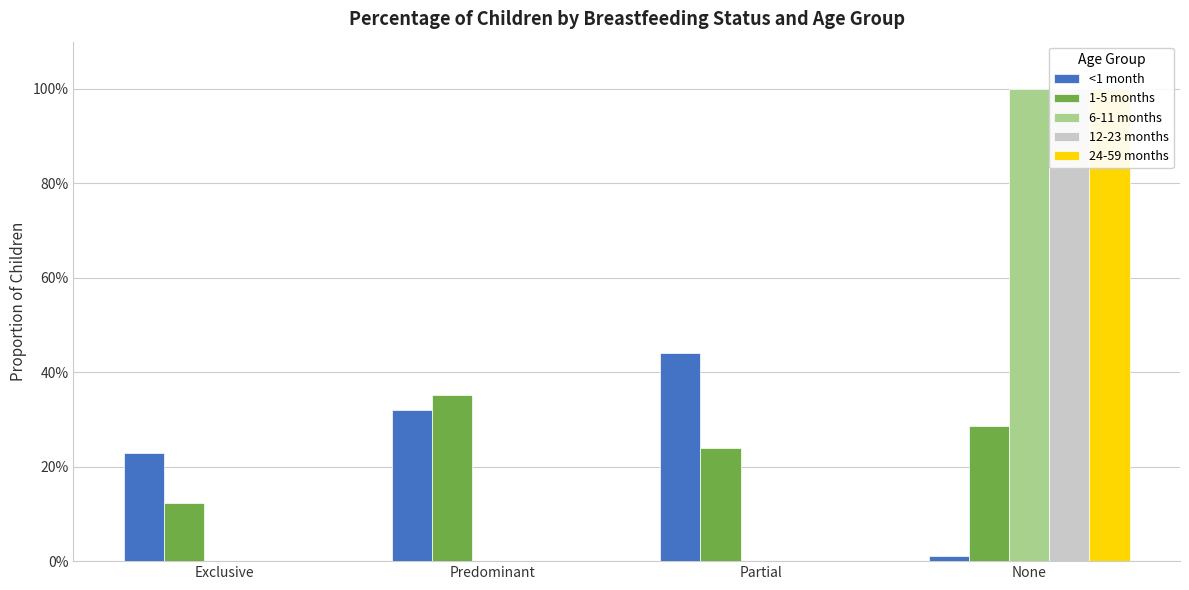

Reading left to right, what are all the values shown in this chart?

<1 month: Exclusive=0.2	Predominant=0.3	Partial=0.4	None=0.0
1-5 months: Exclusive=0.1	Predominant=0.4	Partial=0.2	None=0.3
6-11 months: Exclusive=0.0	Predominant=0.0	Partial=0.0	None=1.0
12-23 months: Exclusive=0.0	Predominant=0.0	Partial=0.0	None=1.0
24-59 months: Exclusive=0.0	Predominant=0.0	Partial=0.0	None=1.0